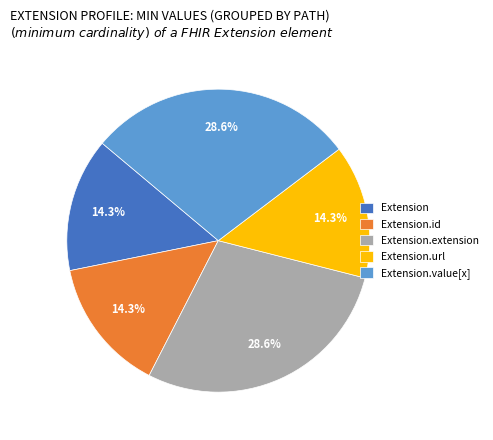

How many segments does this pie chart have?

5